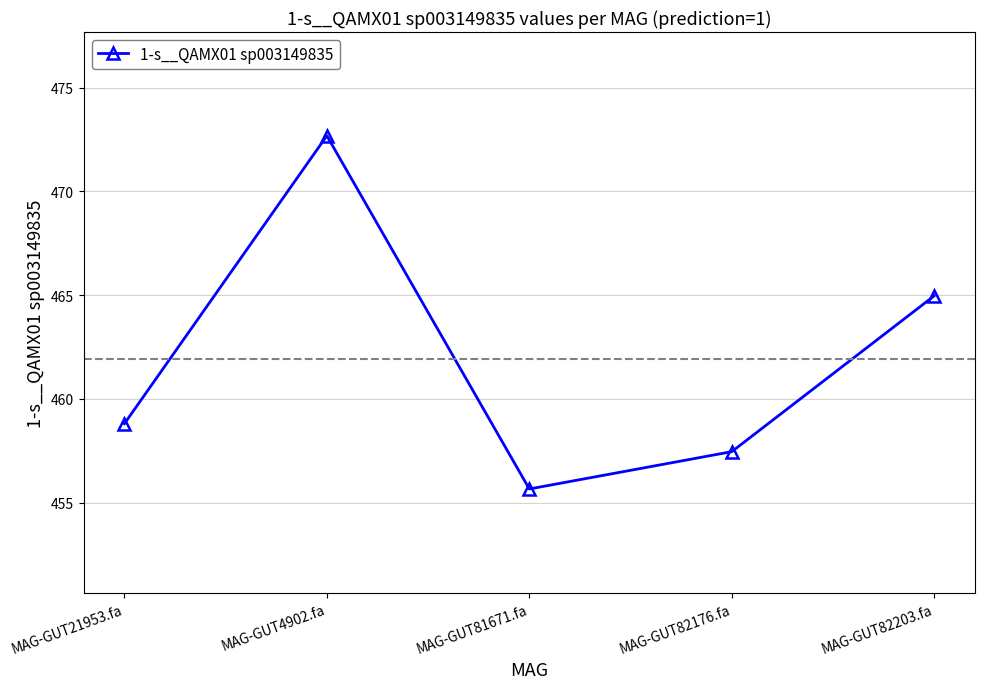

The chart shows a value of 124.2 at MAG-GUT81671.fa. True or false?

False